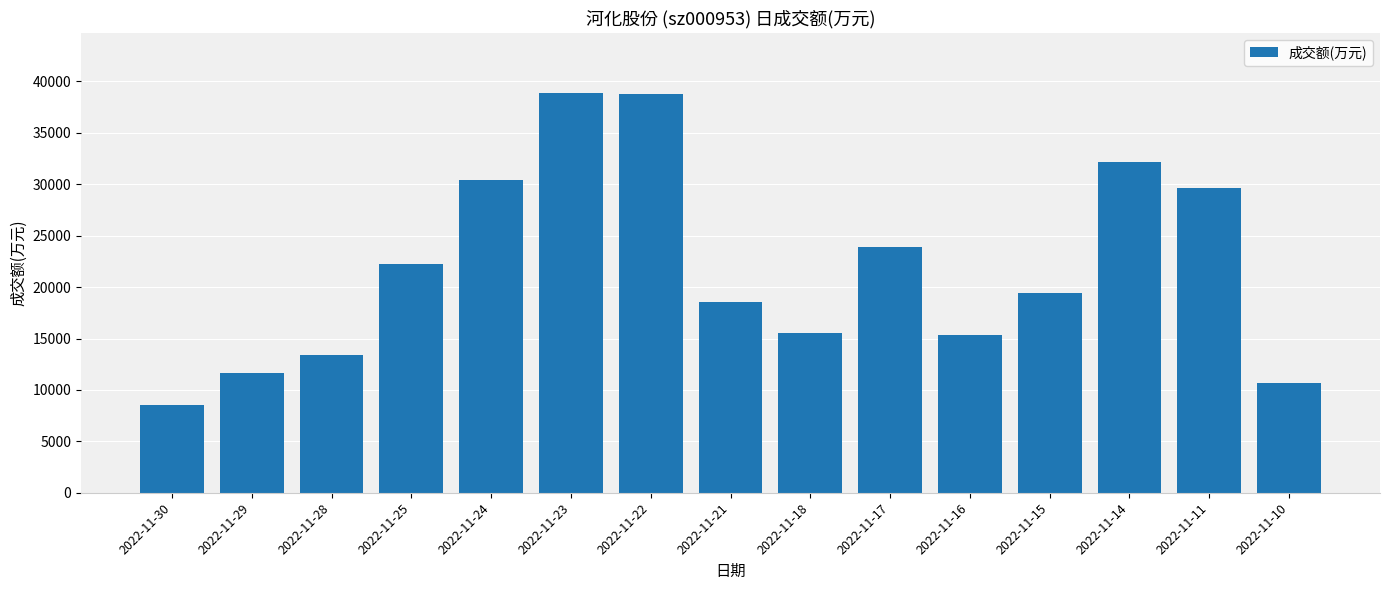

Count the number of data series in this chart.

1